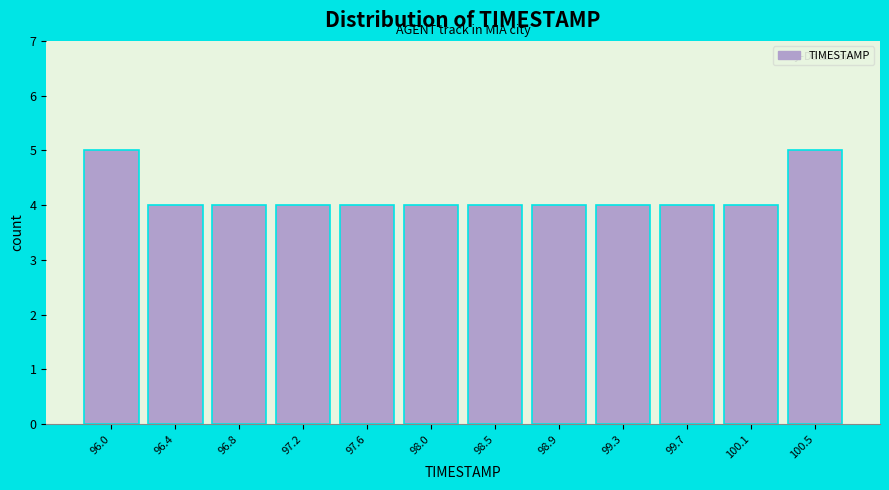

Reading left to right, transcribe all the data shown in this chart.

5	4	4	4	4	4	4	4	4	4	4	5